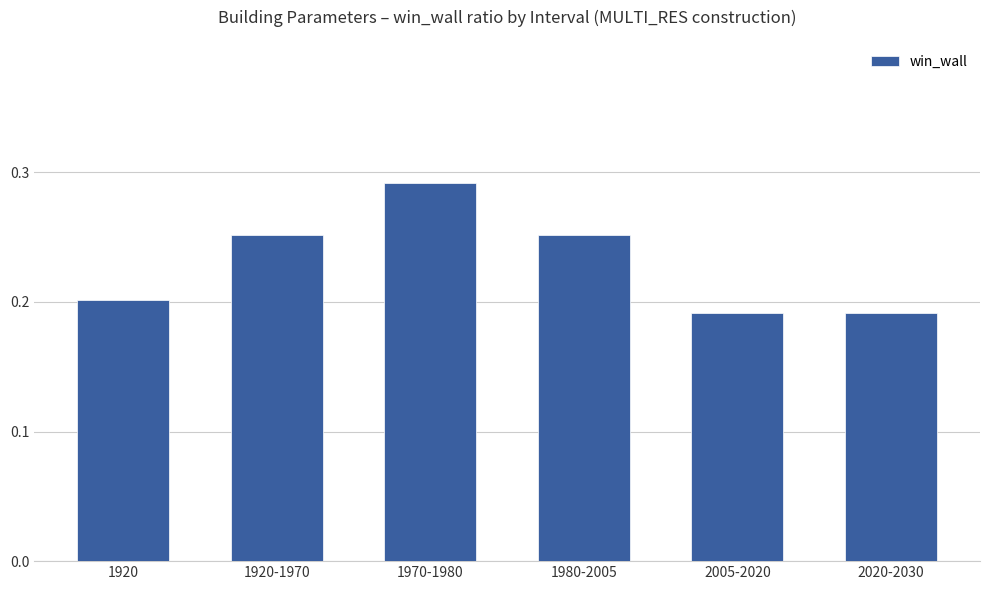

Which label corresponds to the largest value in the chart?

1970-1980